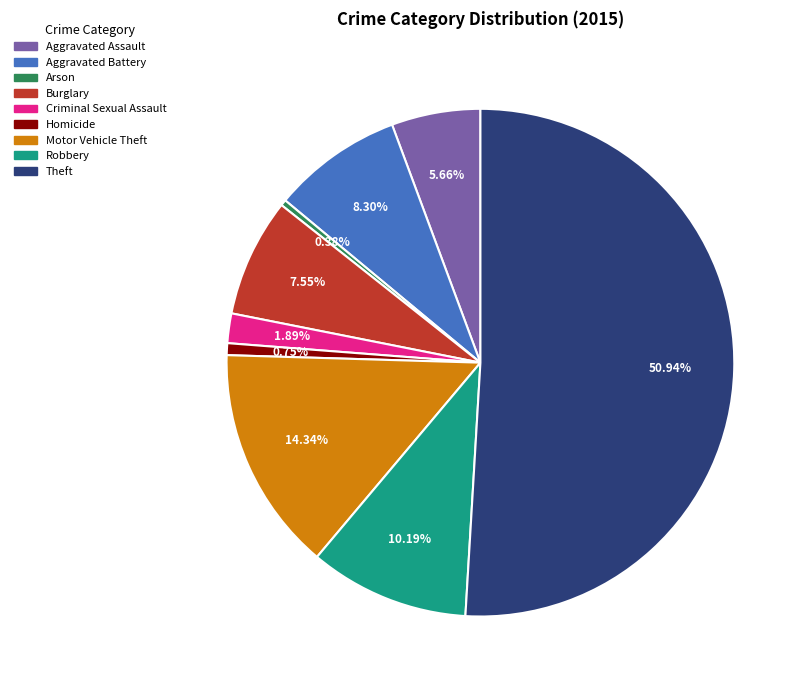

Is the sum of Robbery and Homicide greater than half?

No